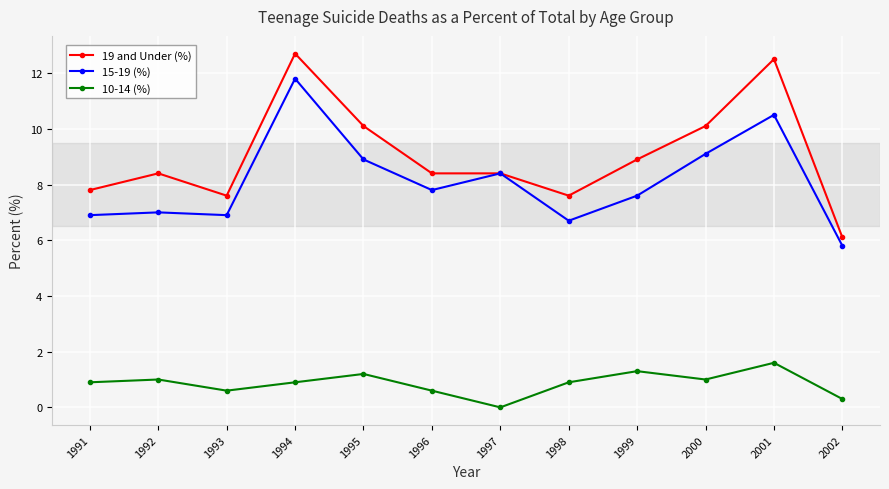

What is the value of the 10-14 (%) point at the 11th from the left?

1.6